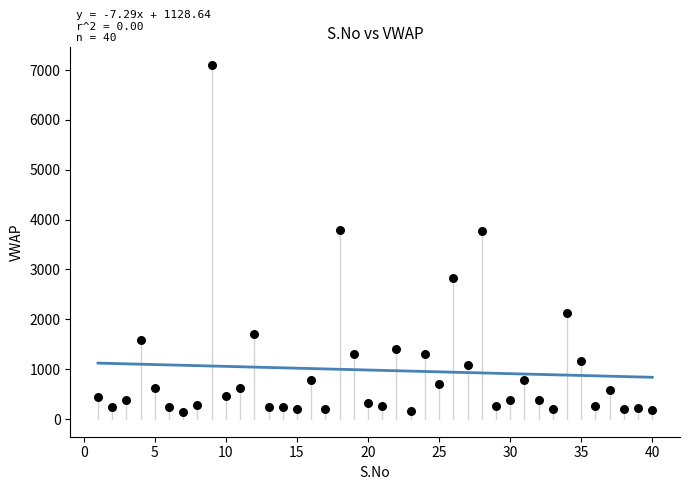

What is the range of X values (max minus min)?

39.0